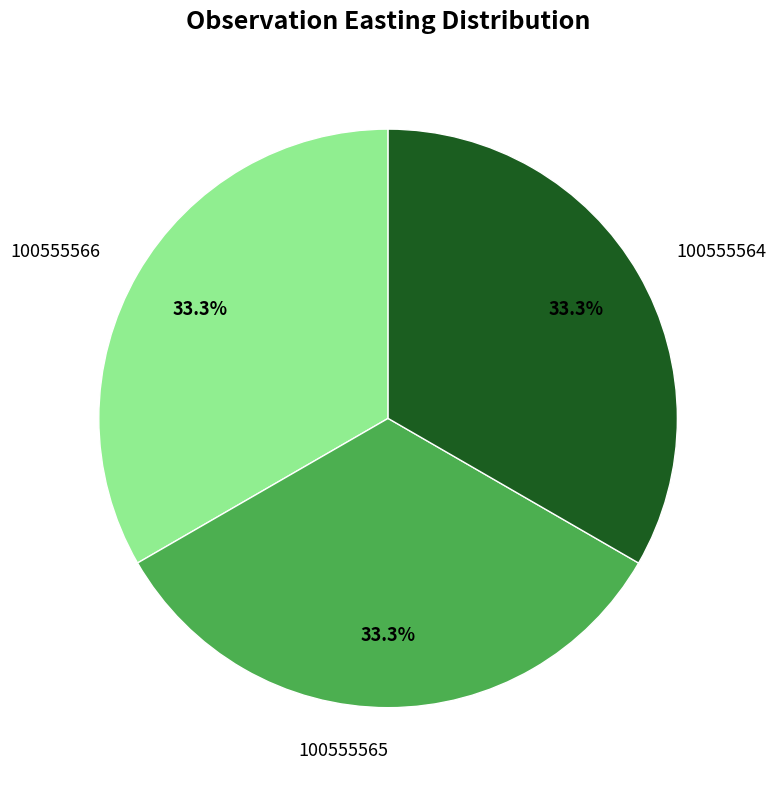

Is it true that 100555565 is 41% of the pie?

False